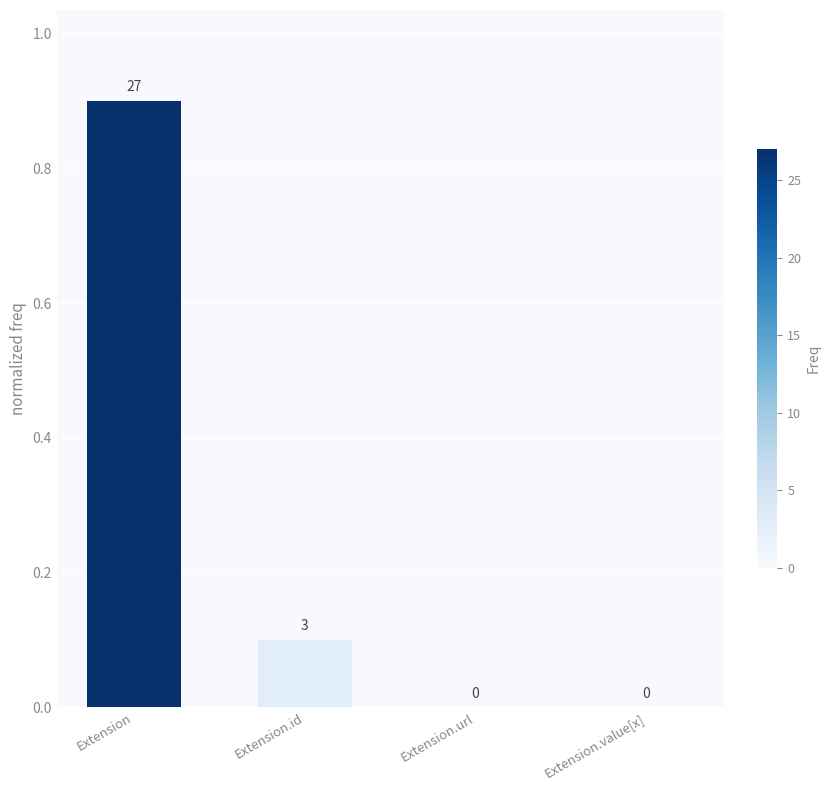

What is the approximate value at Extension?

0.9